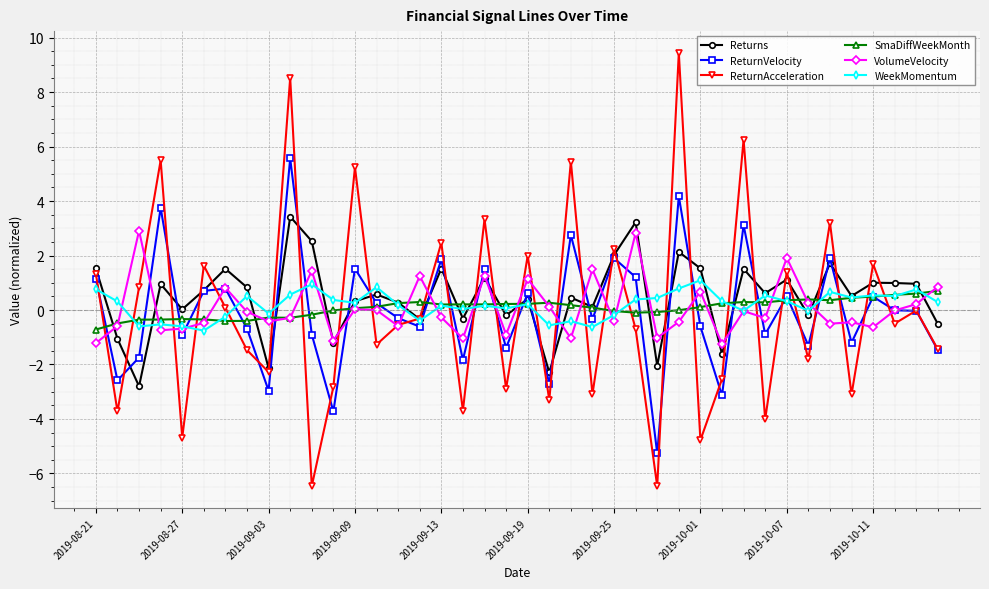

Which series has the largest range (max minus min)?

ReturnAcceleration